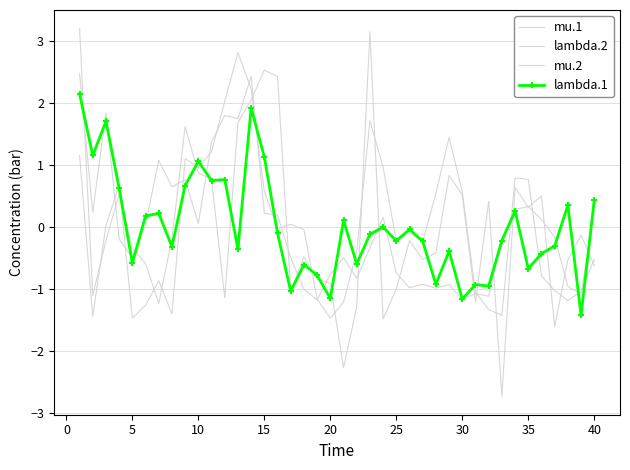

In lambda.1, how many points are higher than both neighbors (excluding endpoints)?

13